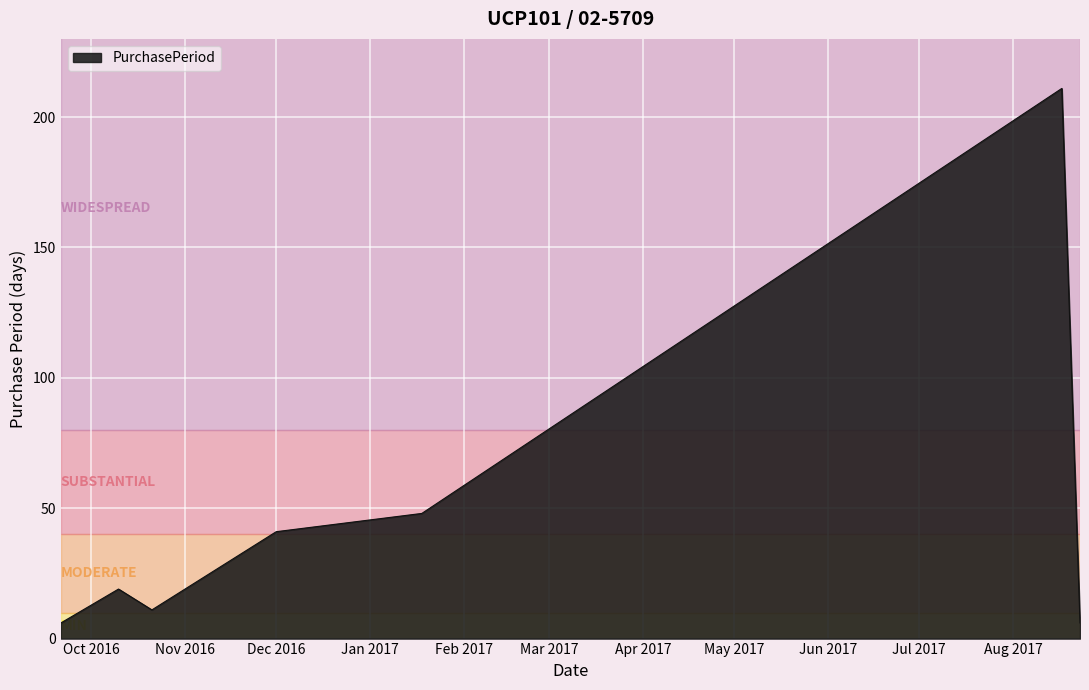

How many lines are shown in the chart?

1